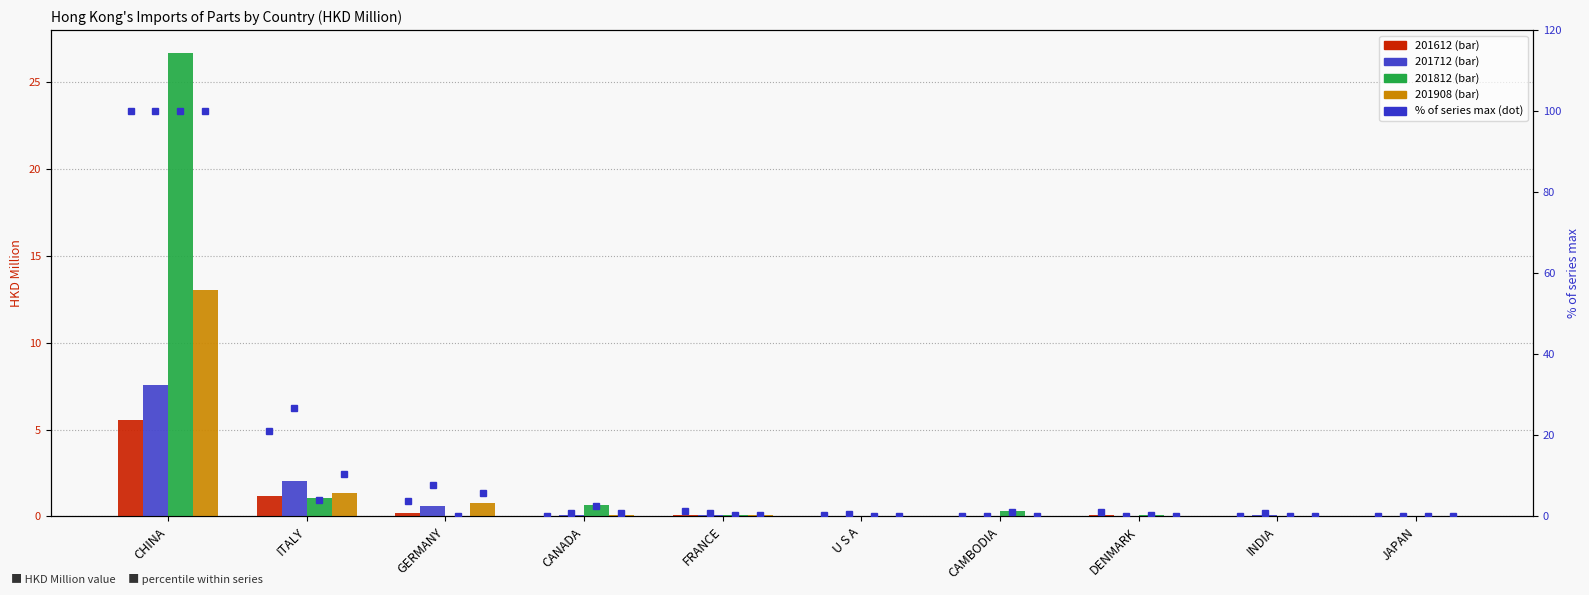

At how many categories does at least one series exceed 10?

2